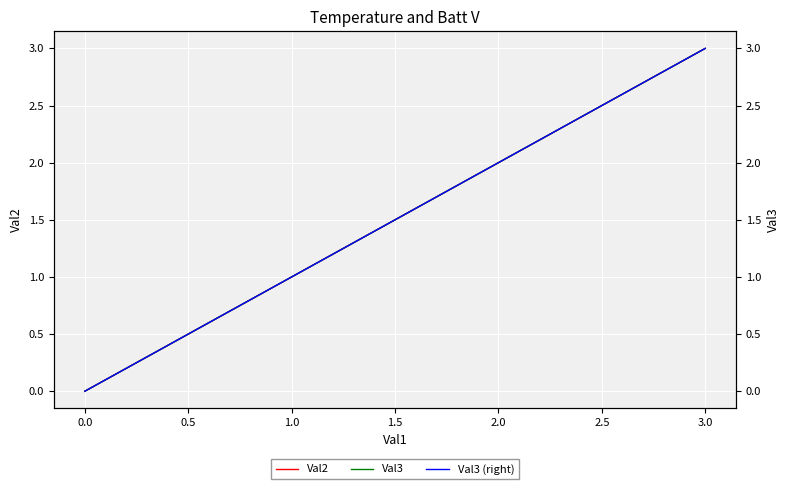

Which series has the largest total across all categories?

Val2